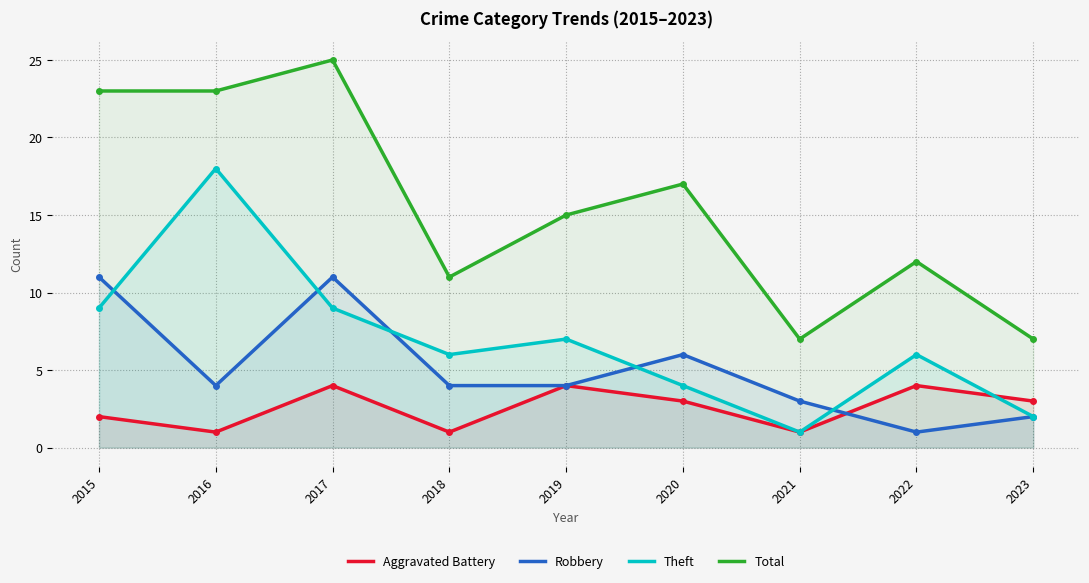

What is the difference between the highest and lowest values at 2016?

22